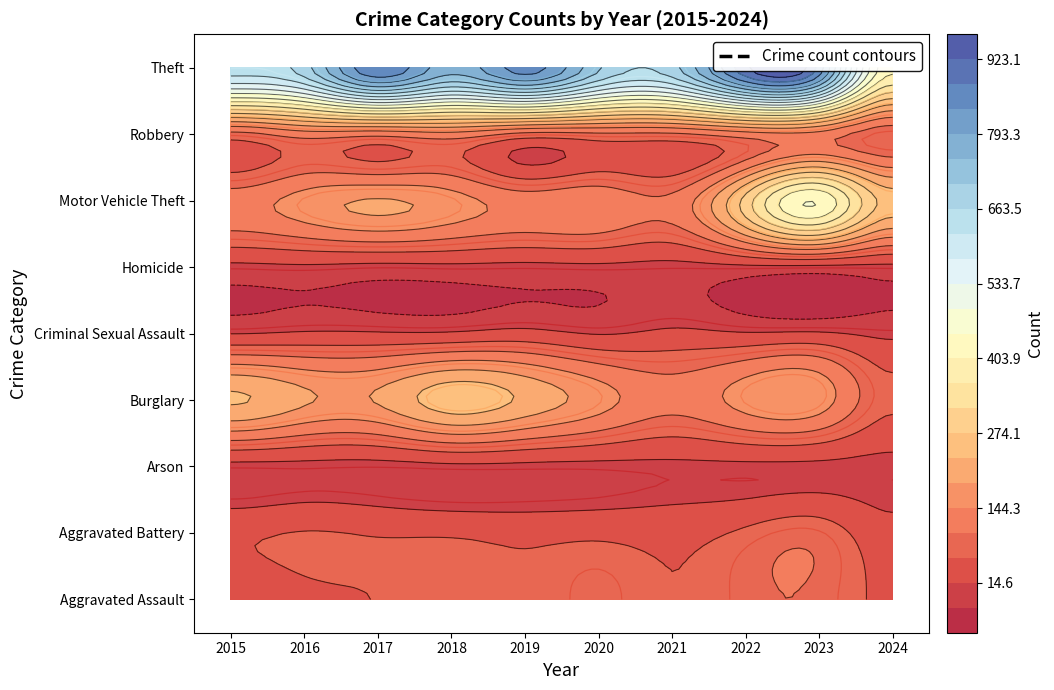

Reading left to right, list all the values displayed in this chart.

Aggravated Assault: 31	50	59	72	61	87	58	89	93	48
Aggravated Battery: 50	60	54	52	45	48	43	66	83	29
Arson: 3	3	1	6	5	4	6	7	6	3
Burglary: 236	194	192	257	221	163	117	163	168	67
Criminal Sexual Assault: 13	20	19	20	29	12	24	18	20	5
Homicide: 4	8	2	5	3	6	2	6	4	4
Motor Vehicle Theft: 125	163	191	164	125	134	113	291	443	255
Robbery: 87	123	115	130	89	94	95	125	128	72
Theft: 641	689	873	767	855	713	691	912	864	413